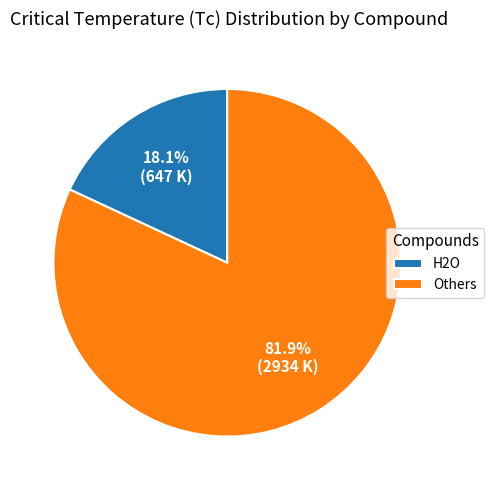

Is there a majority slice in this chart?

Yes